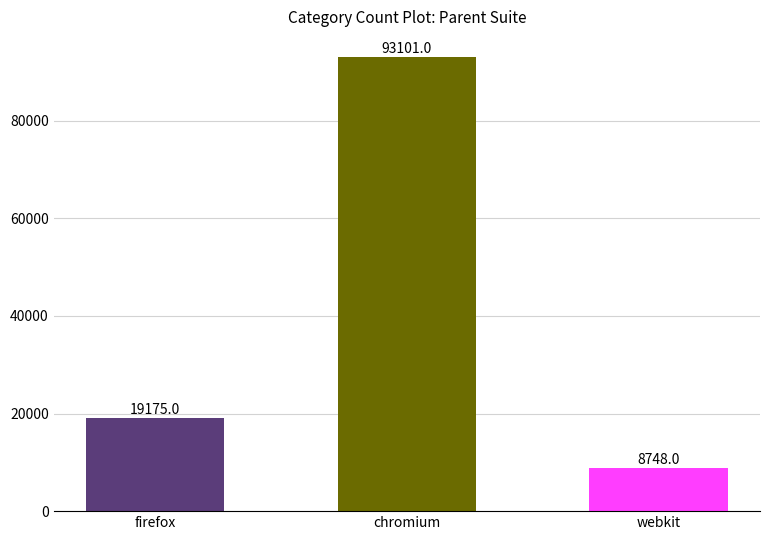

What is the minimum value shown in the chart?

8748